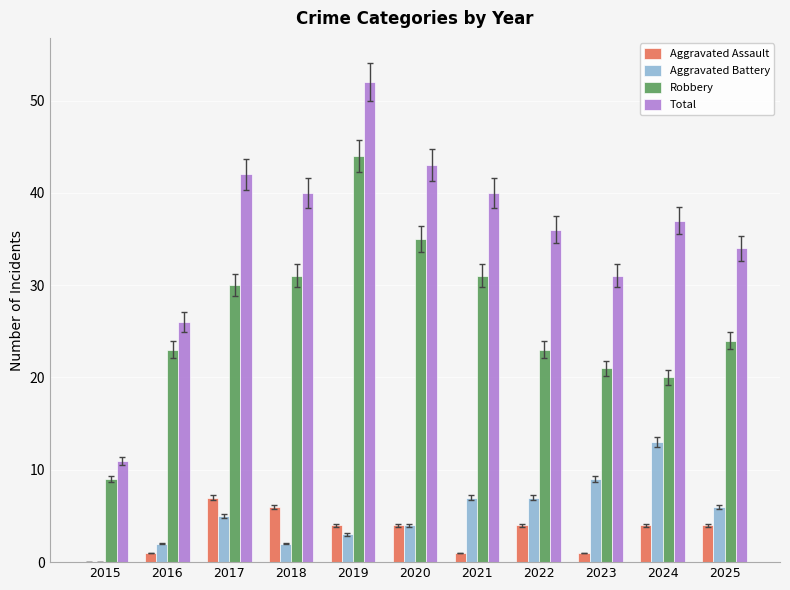

True or false: Aggravated Battery has a value of 2 at 2017.

False